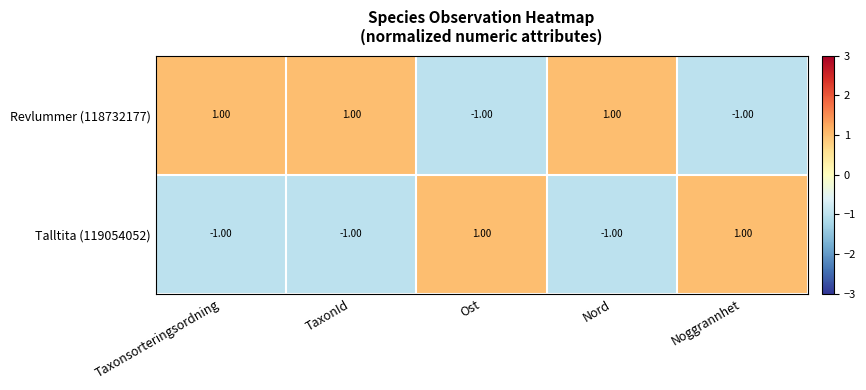

Rank the series at Nord from lowest to highest value.

Talltita (119054052), Revlummer (118732177)